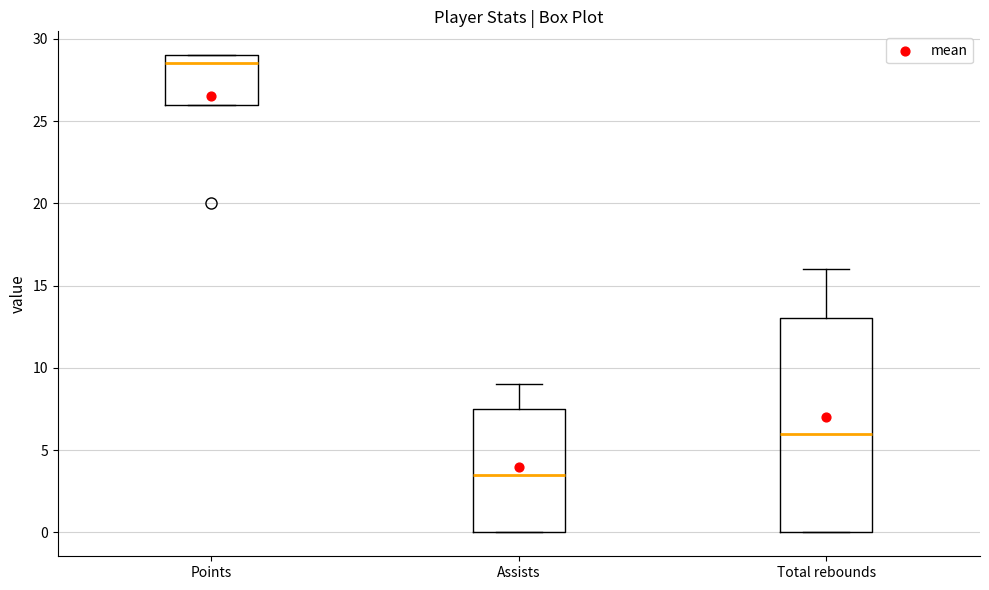

Which box is the tallest, from its lower edge to its upper edge?

Total rebounds